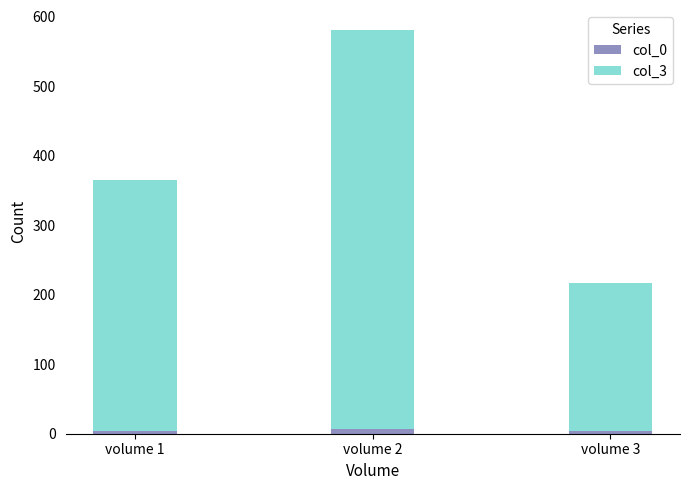

Reading left to right, transcribe the values for col_0.

volume 1=4	volume 2=7	volume 3=4